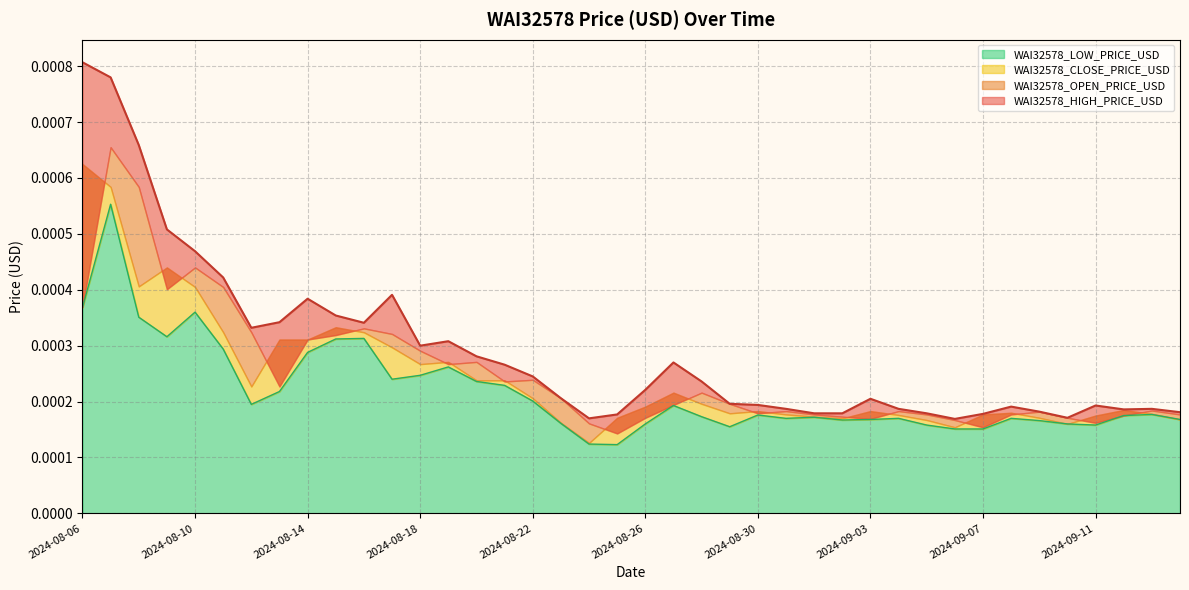

True or false: WAI32578_HIGH_PRICE_USD has a value of 0.0 at 2024-08-23.

False